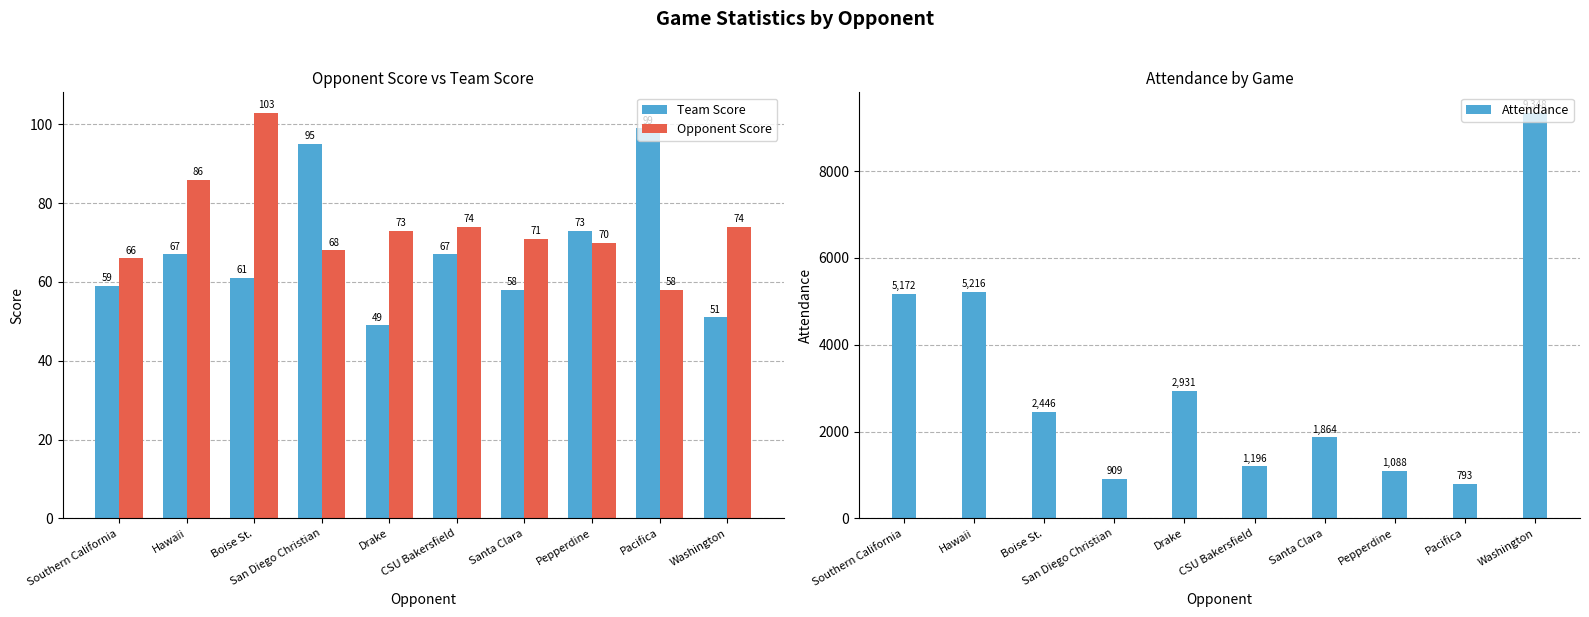

What is the average value of the Team Score series?

68